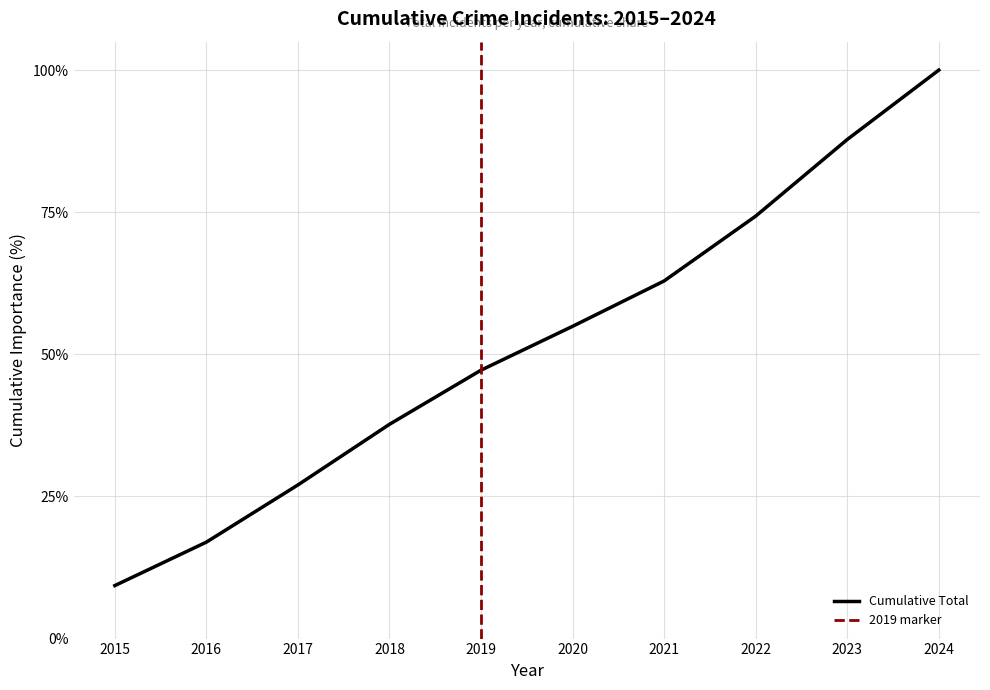

What is the maximum value for Cumulative Total?

100.0